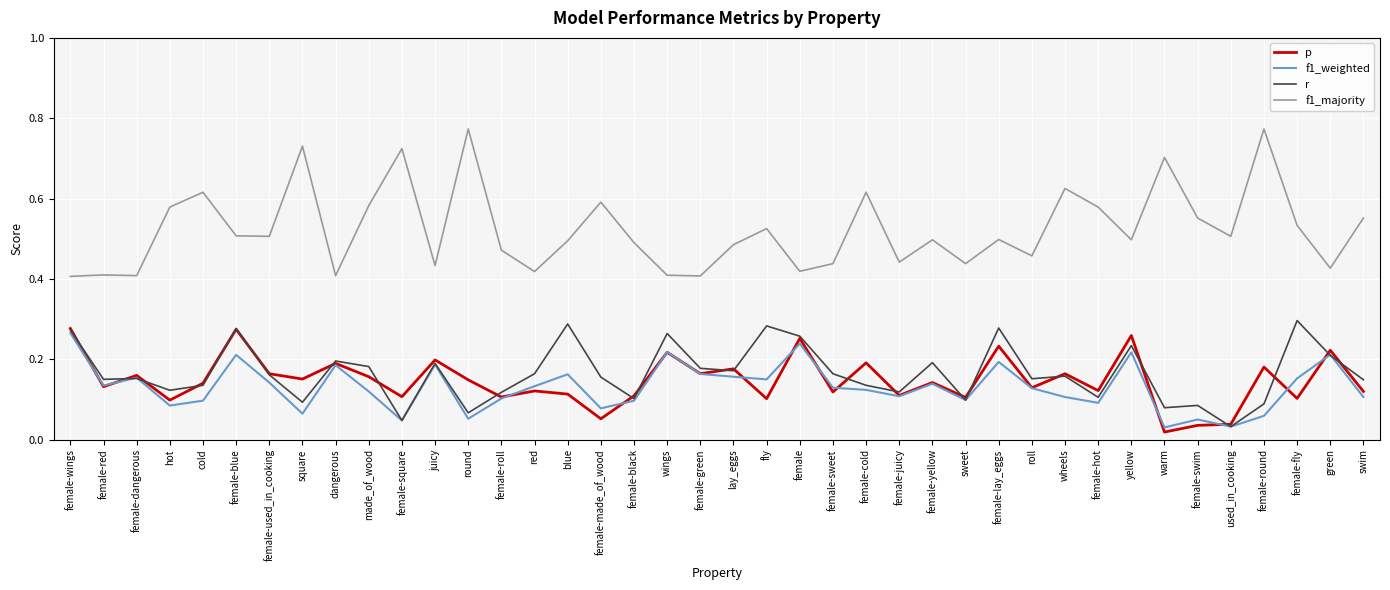

What position from the right is female-fly?

3